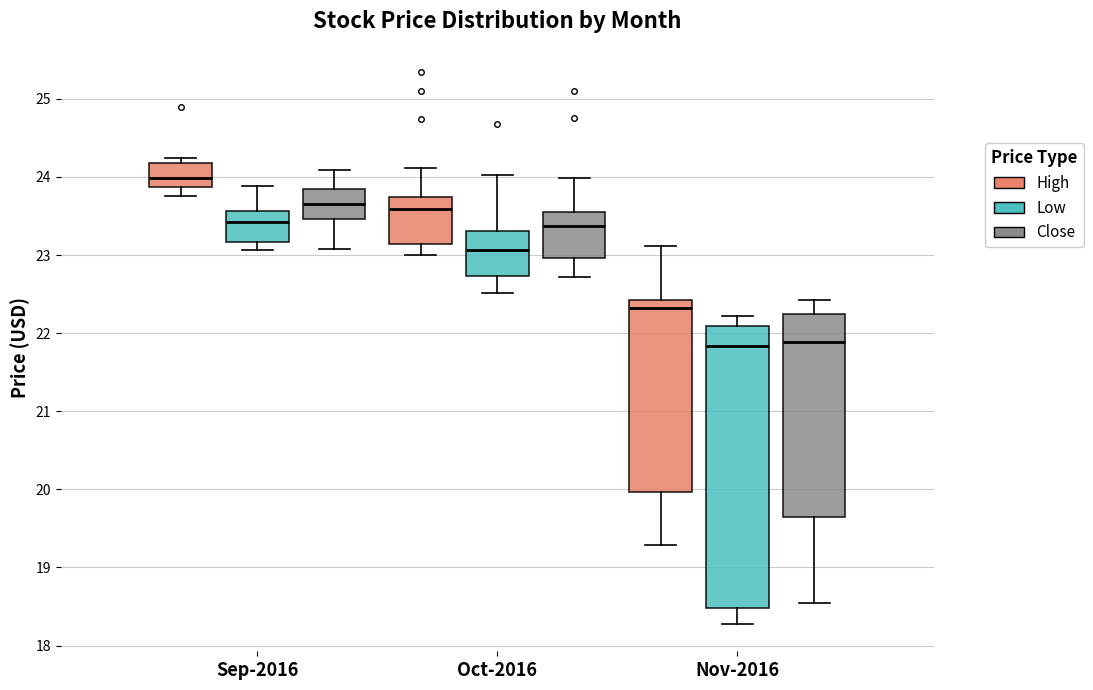

Where does the median line of the box for Nov-2016 (Close) sit on the y-axis? The values are not printed on the chart, so give them approximately, as read against the axis.

21.9